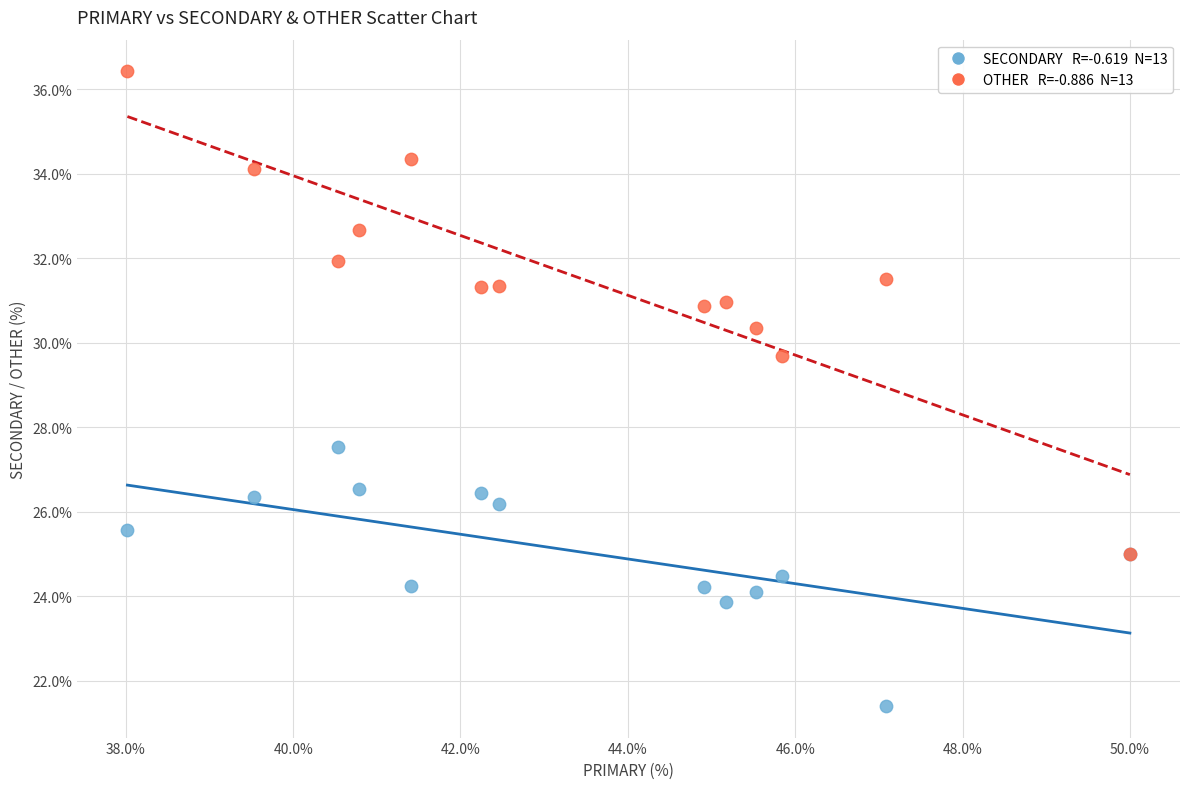

Across all series, what Y value is closest to 28?

27.5